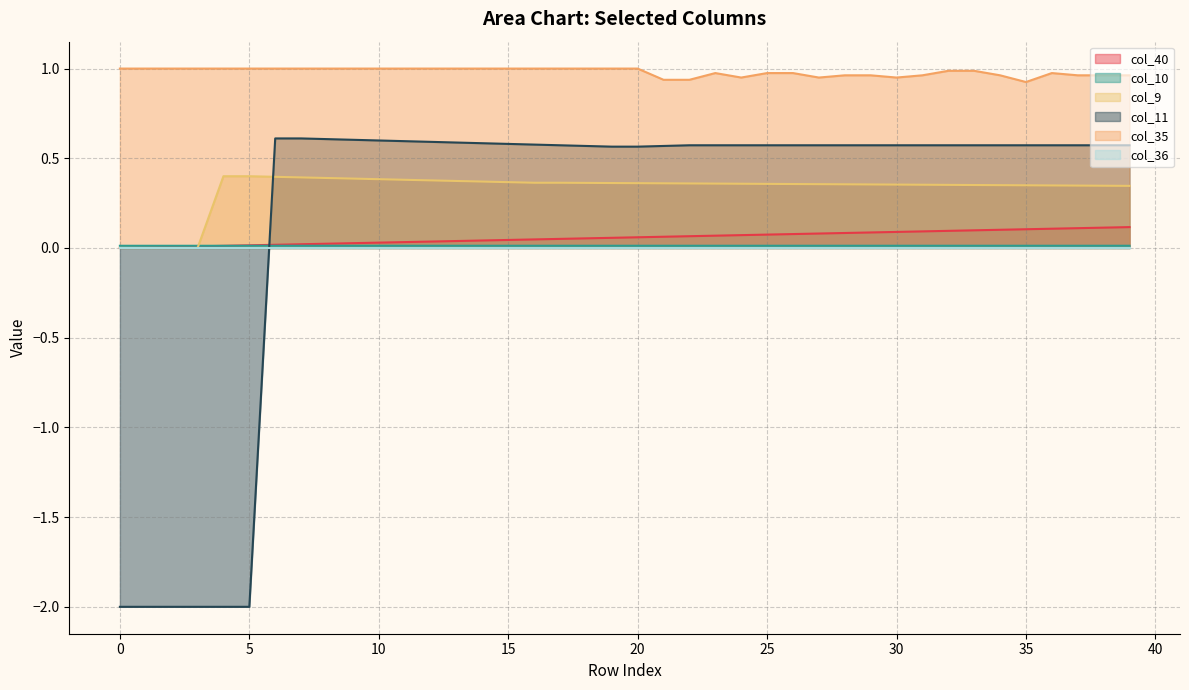

At how many categories does at least one series exceed -1?

40